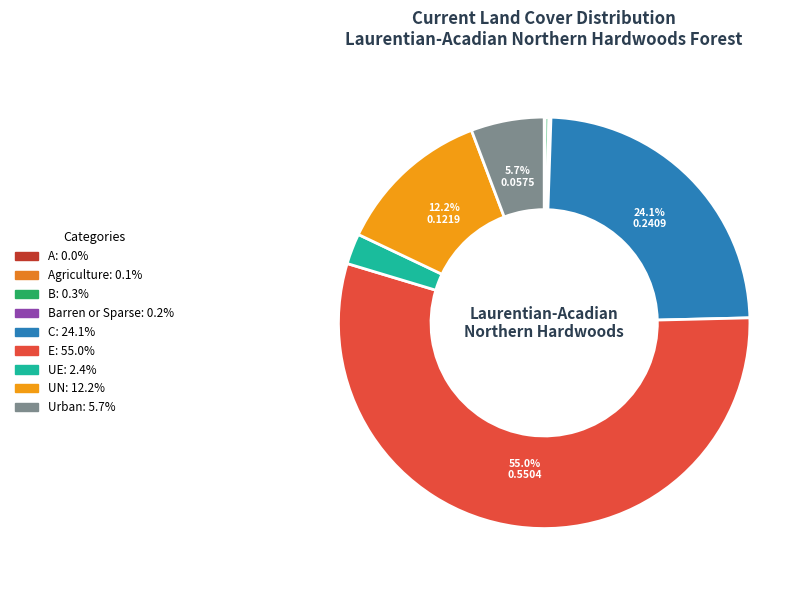

How many slices are in this pie chart?

9